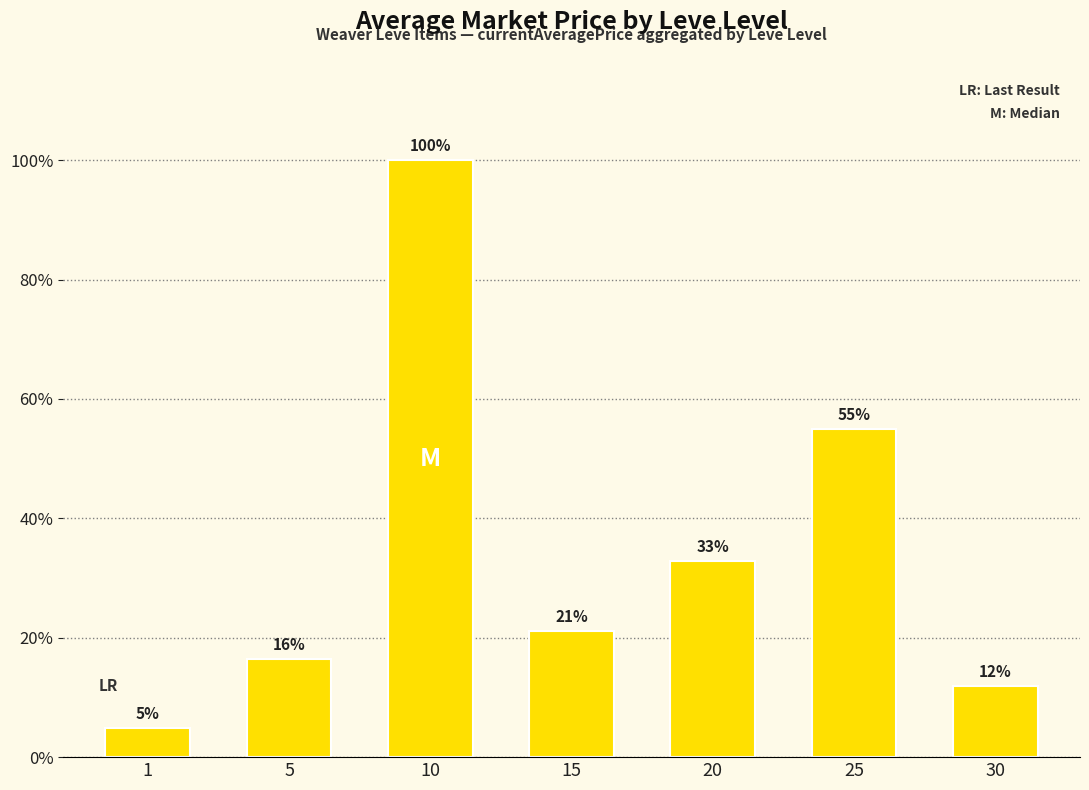

What is the greatest value displayed?

75225.7